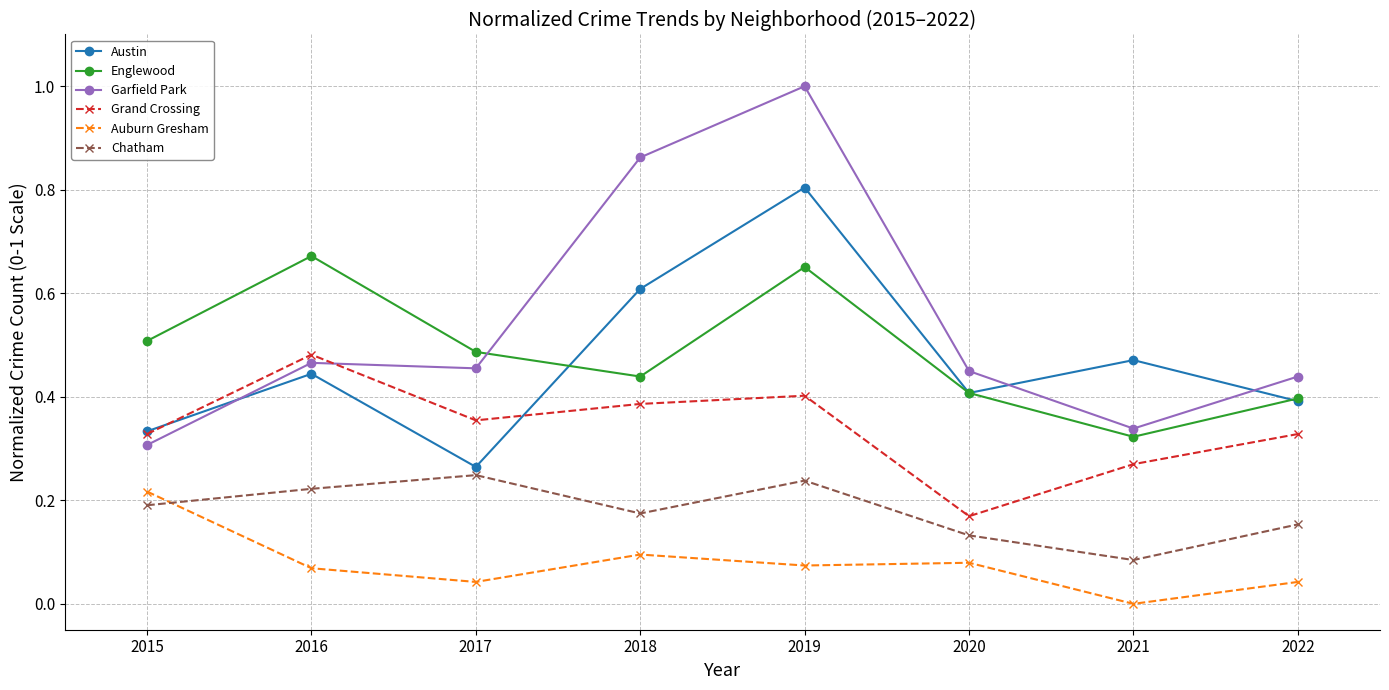

The Englewood series shows 0.6 at 2022. True or false?

False